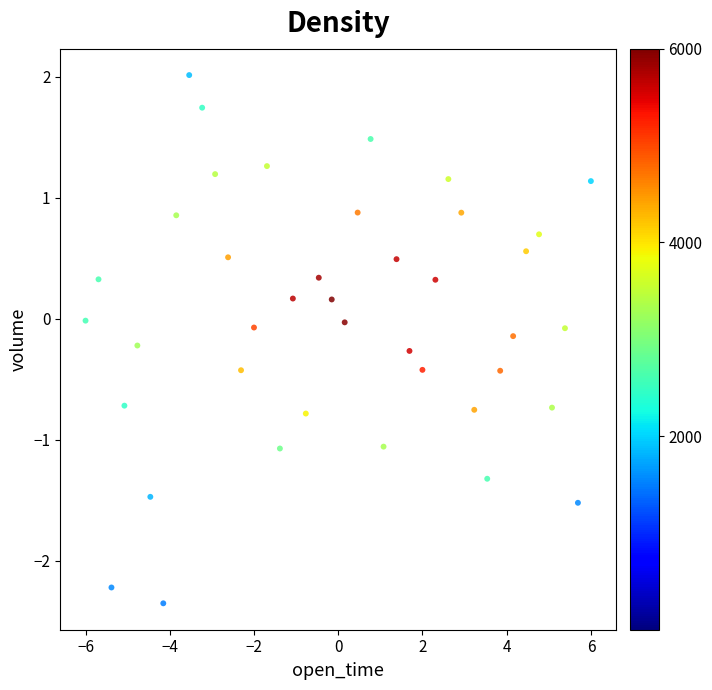

What is the range of Y values (max minus min)?

4.4